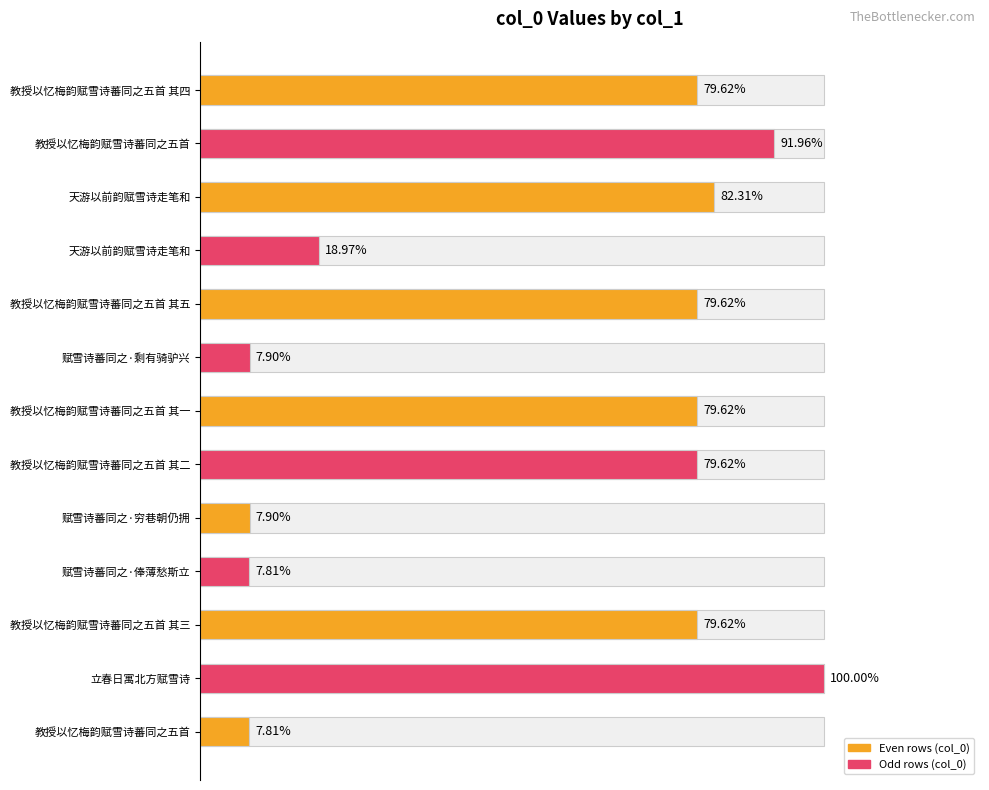

Count the number of categories in the chart.

13